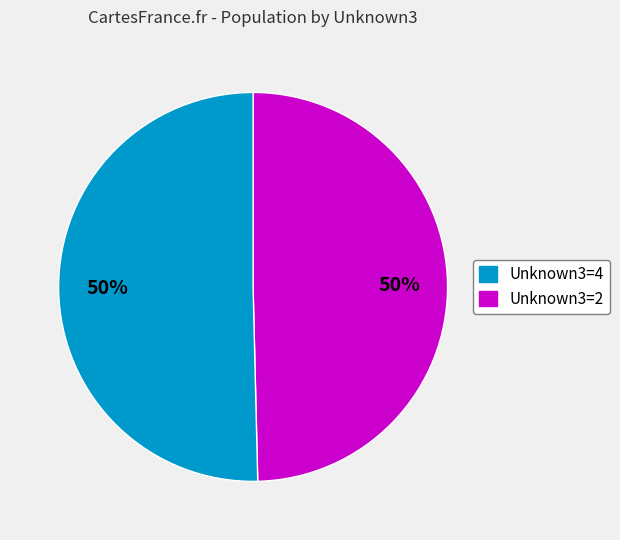

To the nearest percent, what is the average slice percentage?

50%